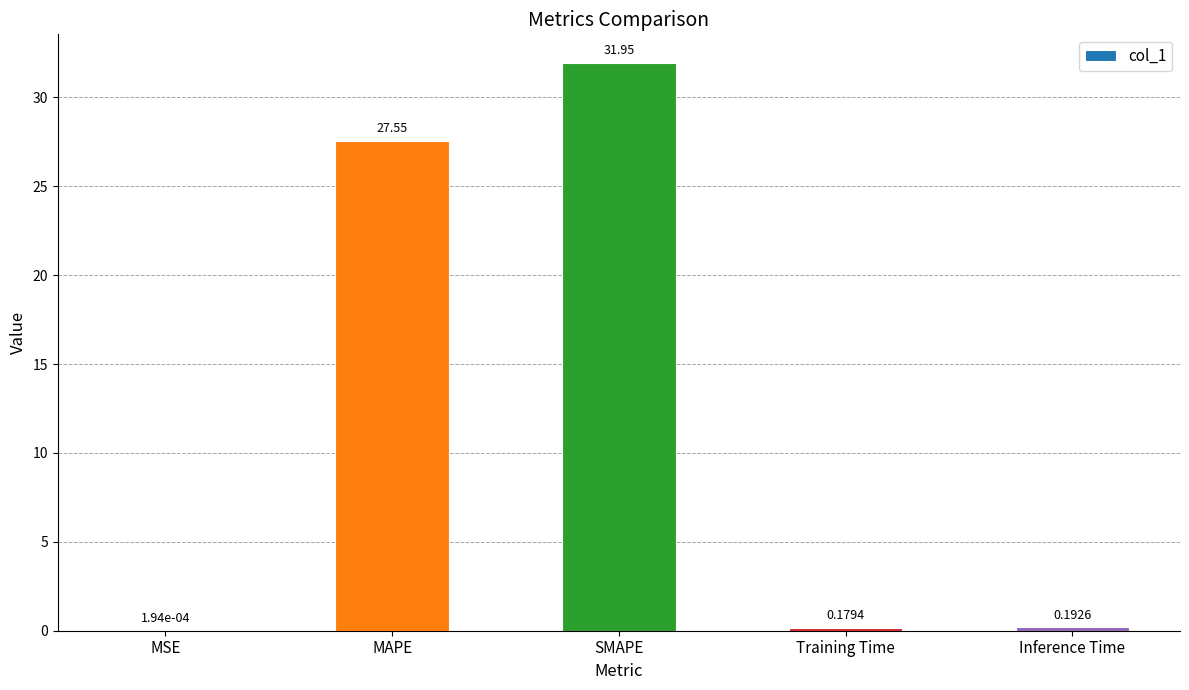

What is the sum of all values?

59.9